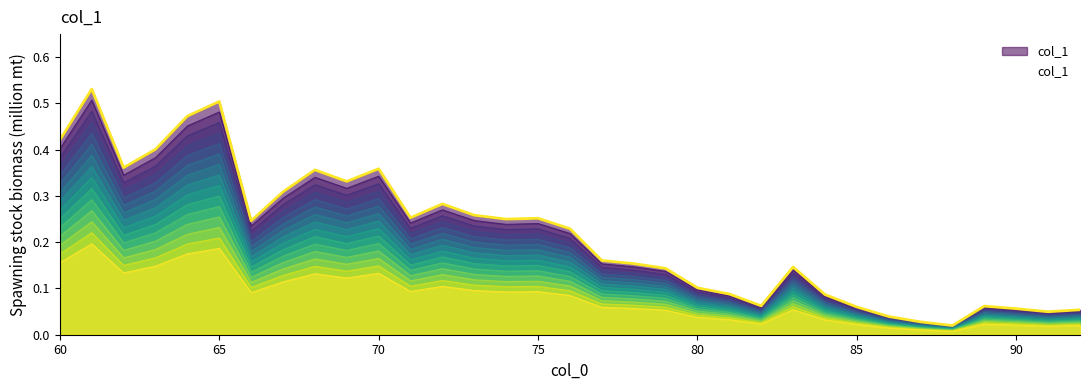

How many lines are shown in the chart?

1